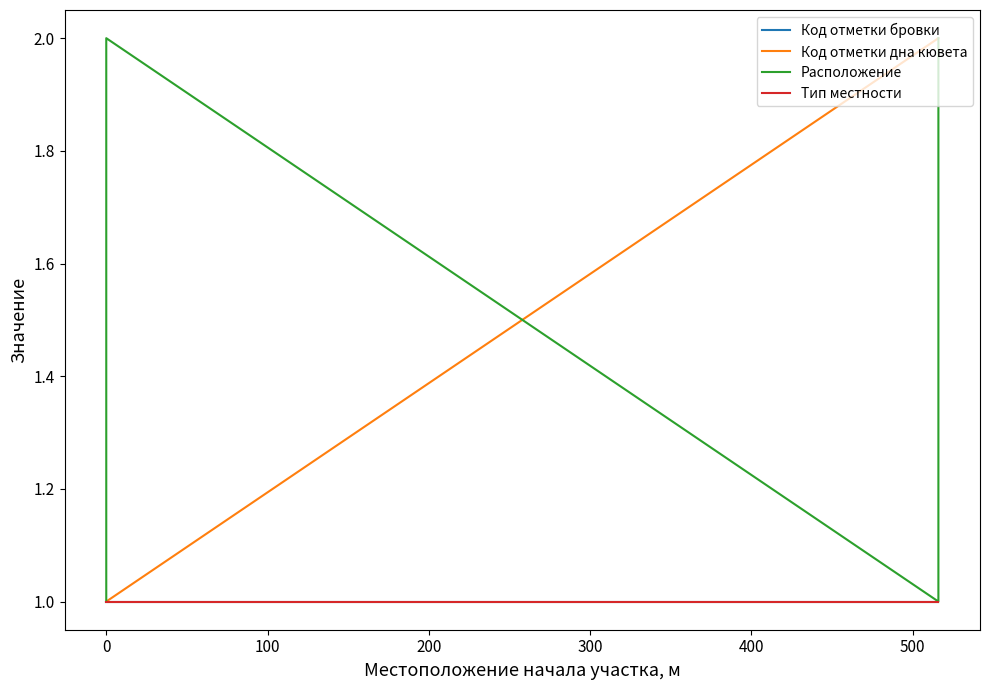

What is the smallest value displayed?

1